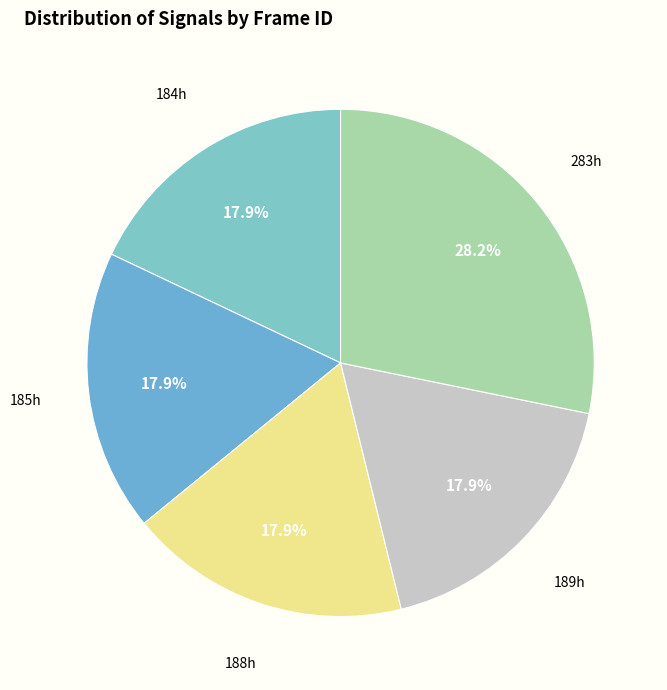

Does any single category account for the majority?

No